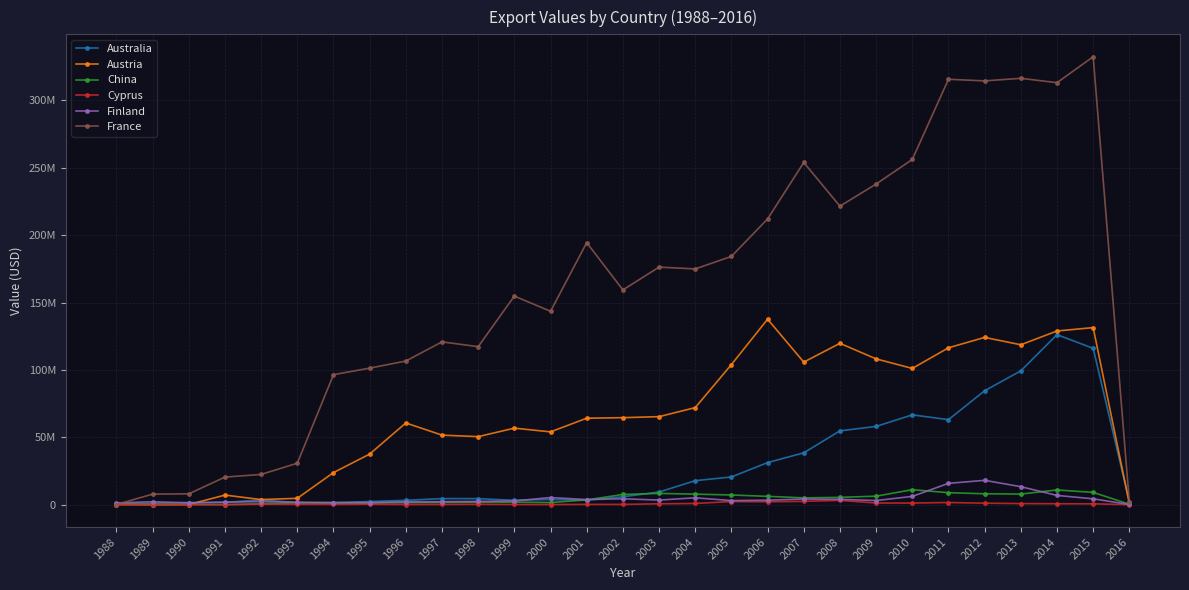

Does the chart have visible grid lines?

Yes